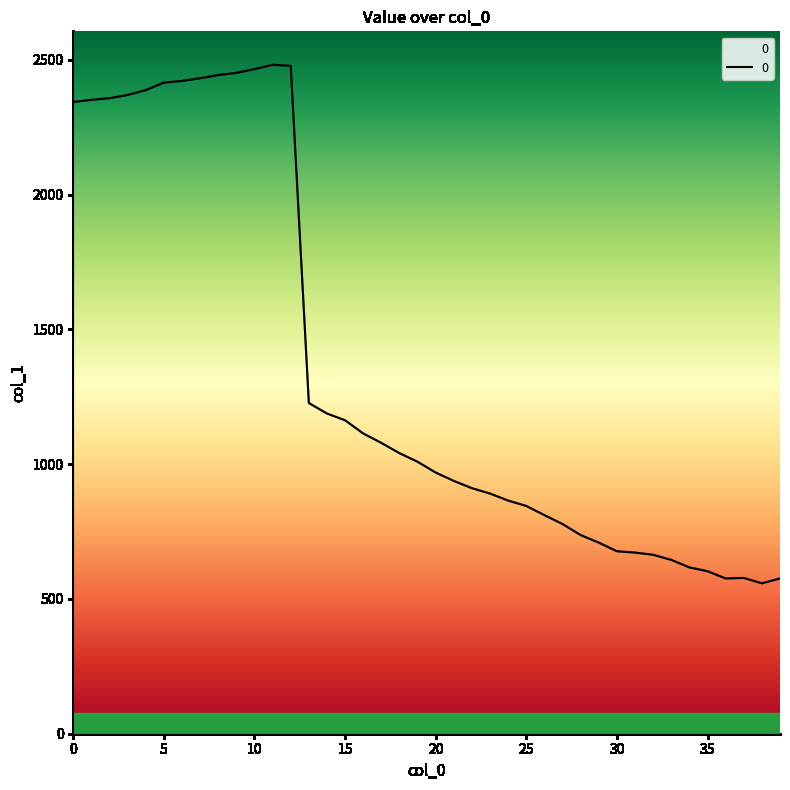

What is the minimum value shown in the chart?

558